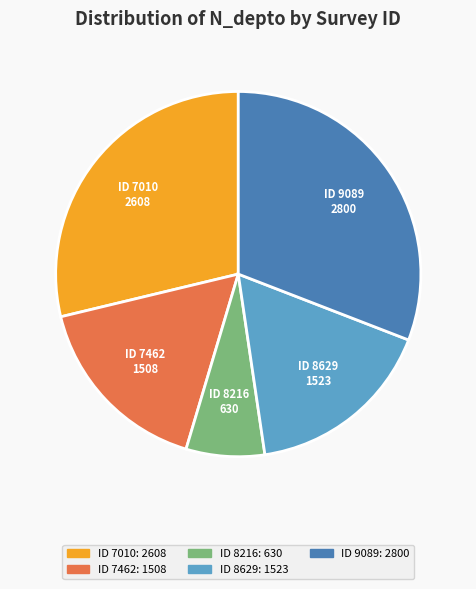

Between ID 7462: 1508 and ID 7010: 2608, which is larger?

ID 7010: 2608